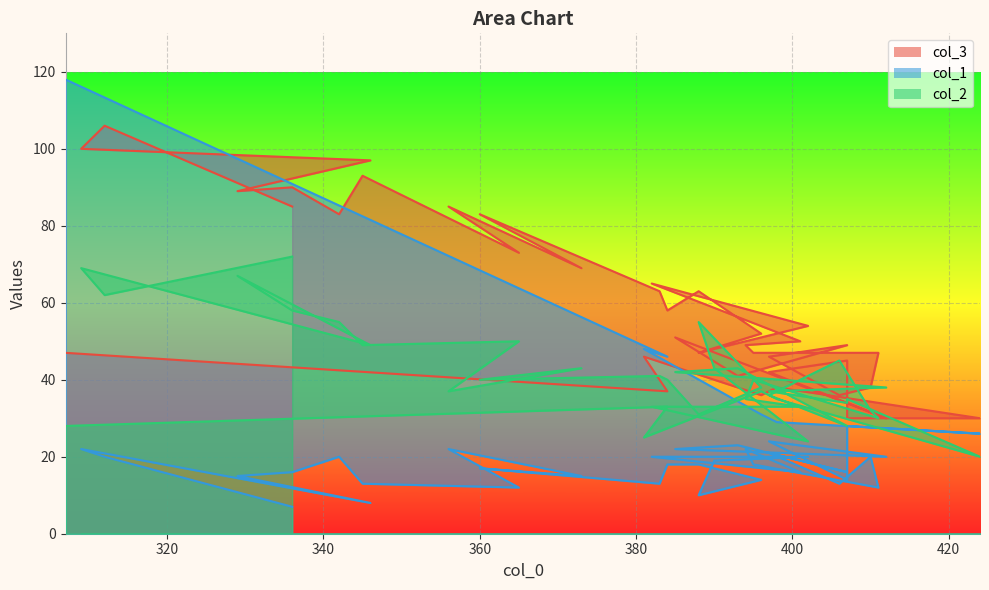

Between 410 and 336, which series saw the biggest shift?

col_3